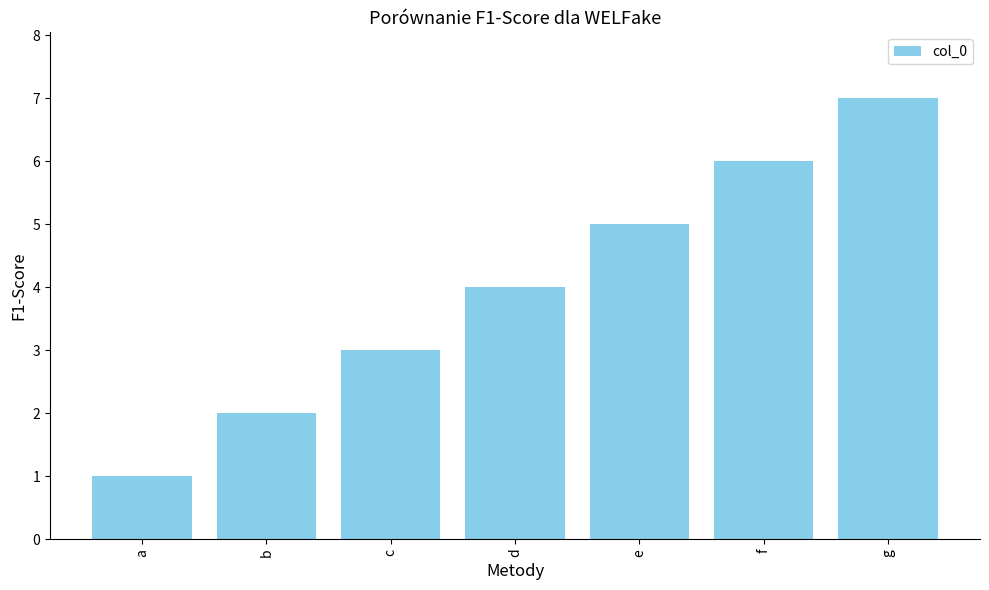

Reading left to right, extract all data points from this chart.

a=1	b=2	c=3	d=4	e=5	f=6	g=7